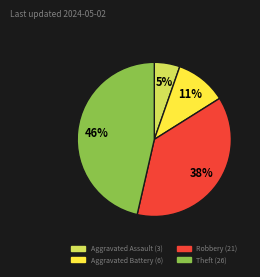

To the nearest percent, what is the difference between the Robbery and Aggravated Battery slice percentages?

27%